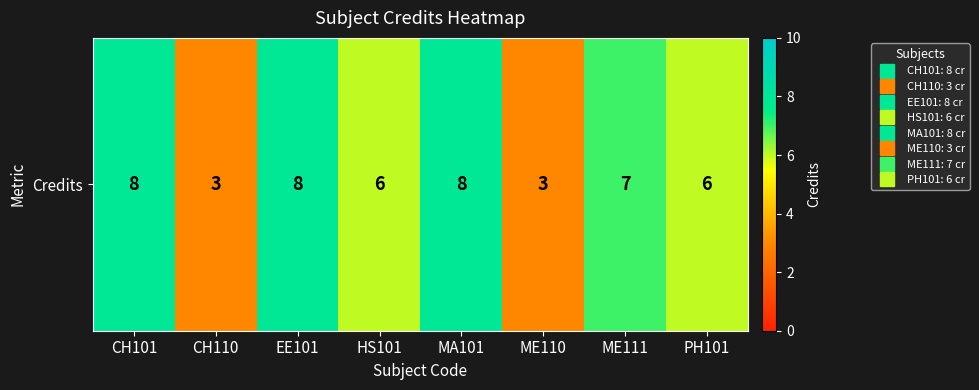

Reading left to right, list all the values displayed in this chart.

8	3	8	6	8	3	7	6